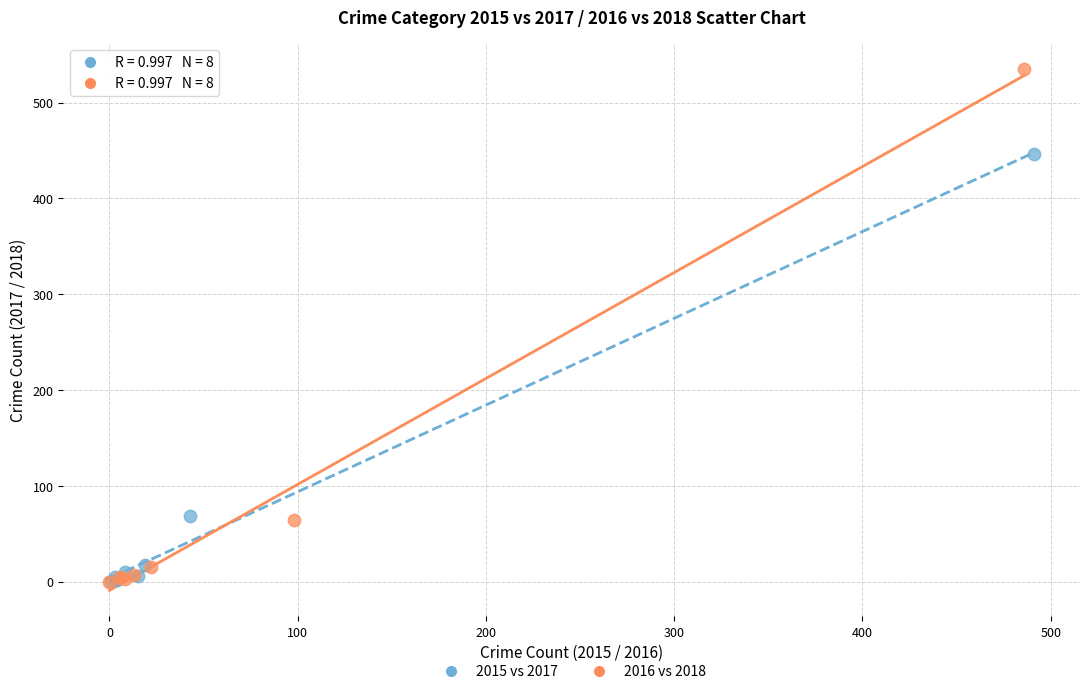

Which series reaches the maximum Y coordinate?

2016 vs 2018